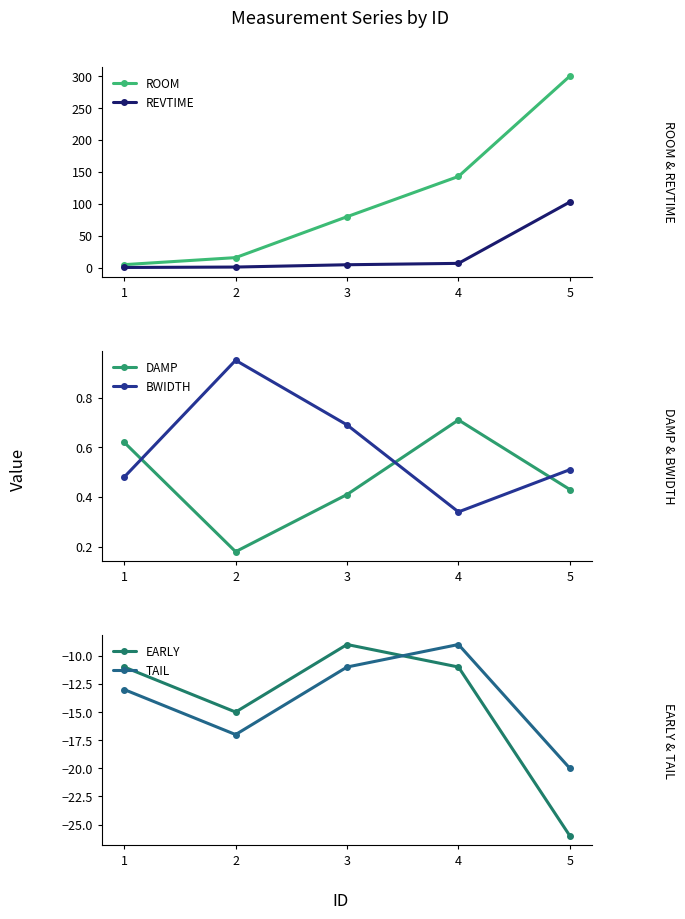

Where does the EARLY series first go above -11?

3